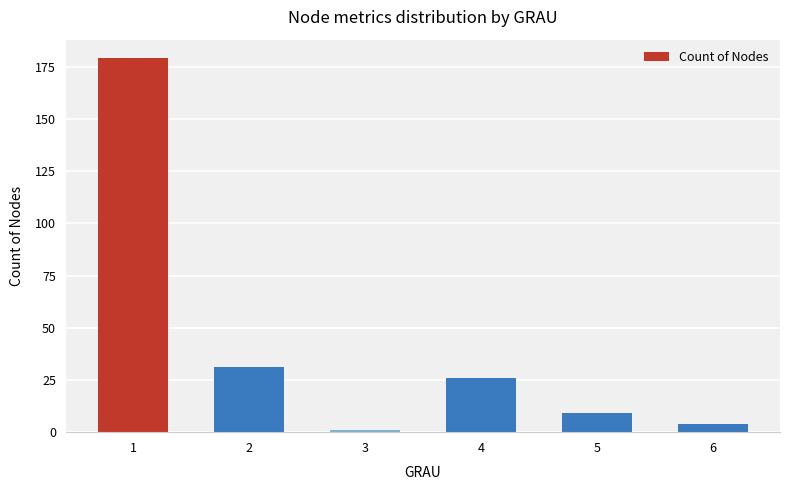

What is the value of the 2nd bar from the left?

31